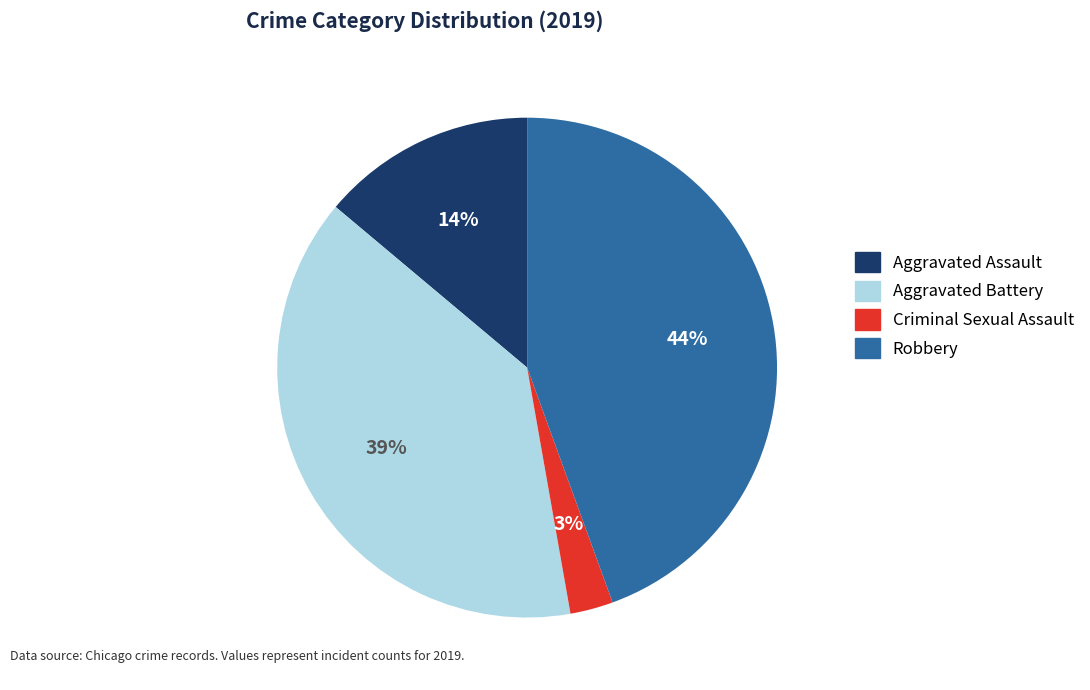

What is the largest slice in the pie chart?

Robbery